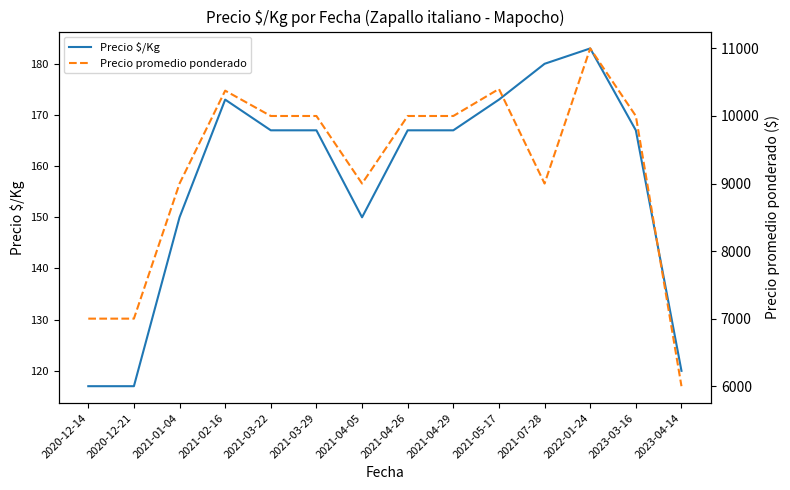

Is it true that Precio $/Kg equals 150 at 2021-04-05?

True